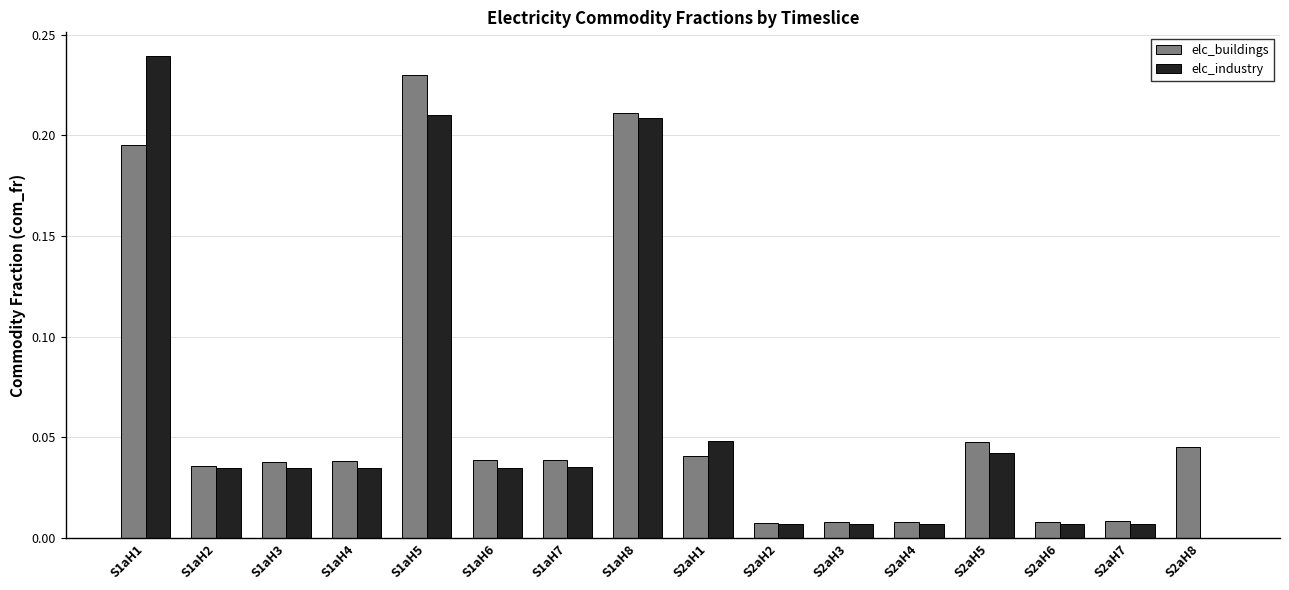

Which label corresponds to the largest value in the chart?

S1aH1